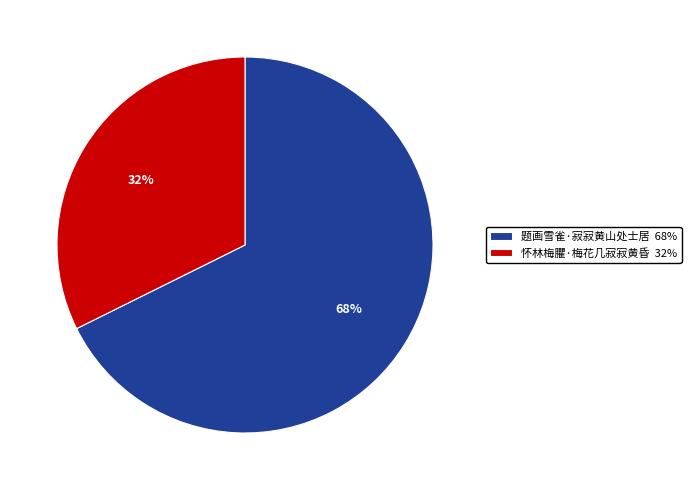

Which has a higher value, 题画雪雀·寂寂黄山处士居 or 怀林梅臞·梅花几寂寂黄昏?

题画雪雀·寂寂黄山处士居